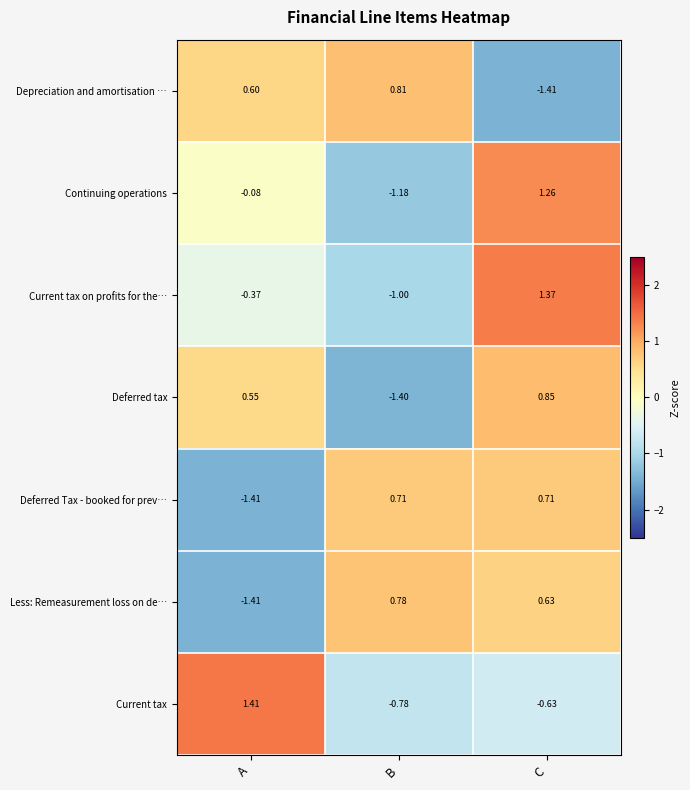

At which label does Continuing operations reach its peak?

C